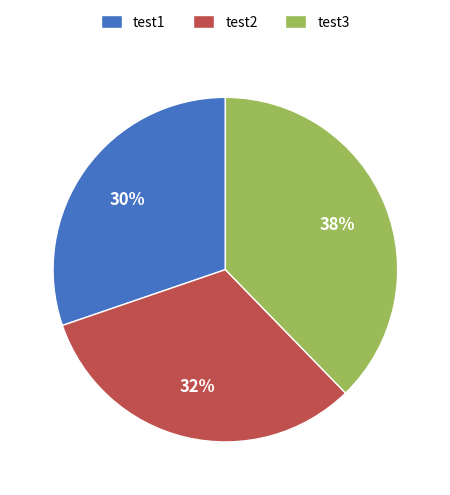

Is it true that test3 is 51% of the pie?

False